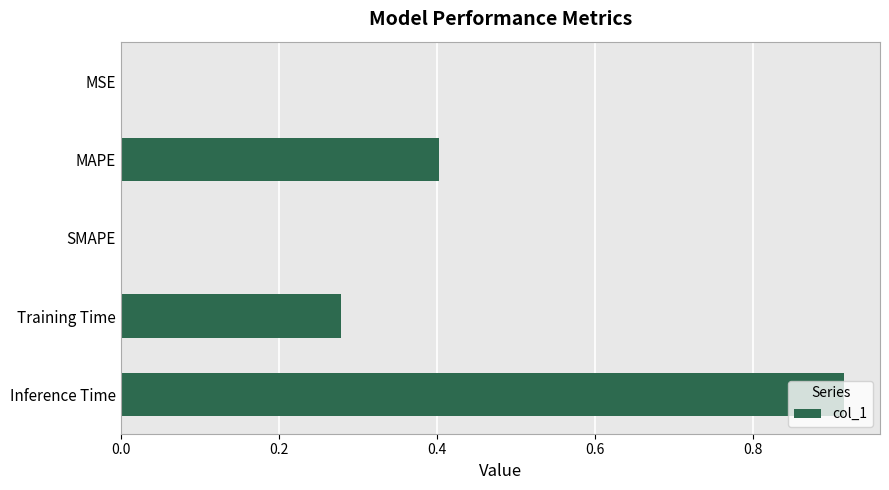

What value does the data have at MAPE?

0.4